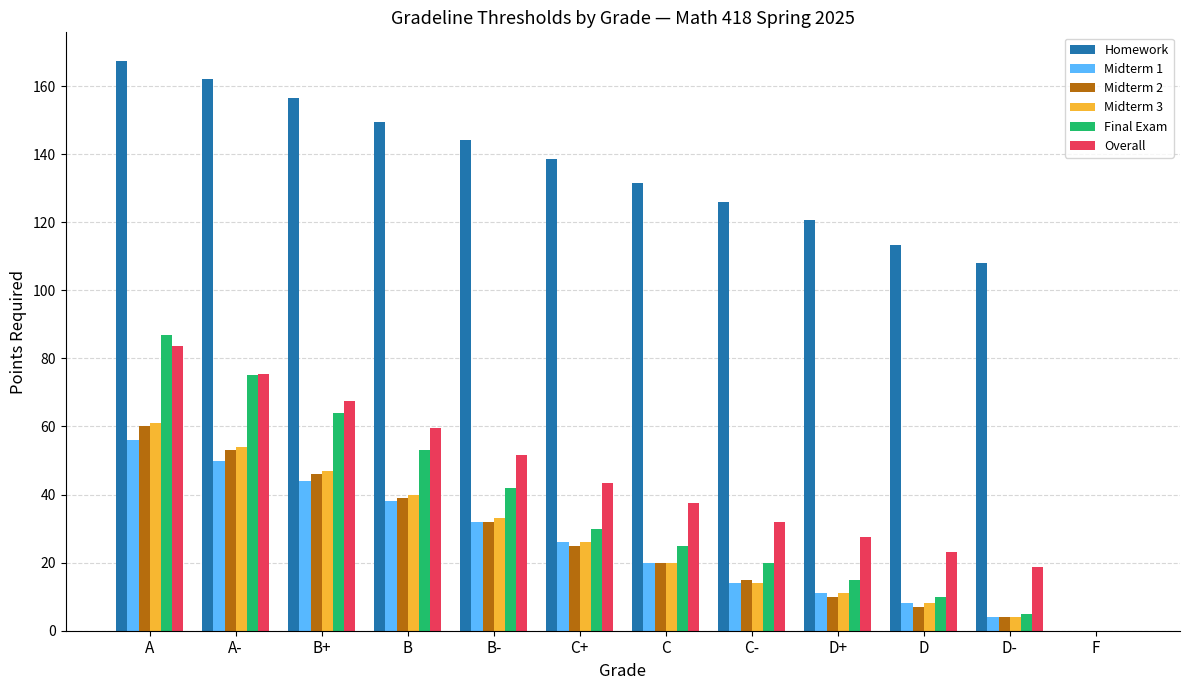

Is it true that Homework equals 79.8 at F?

False